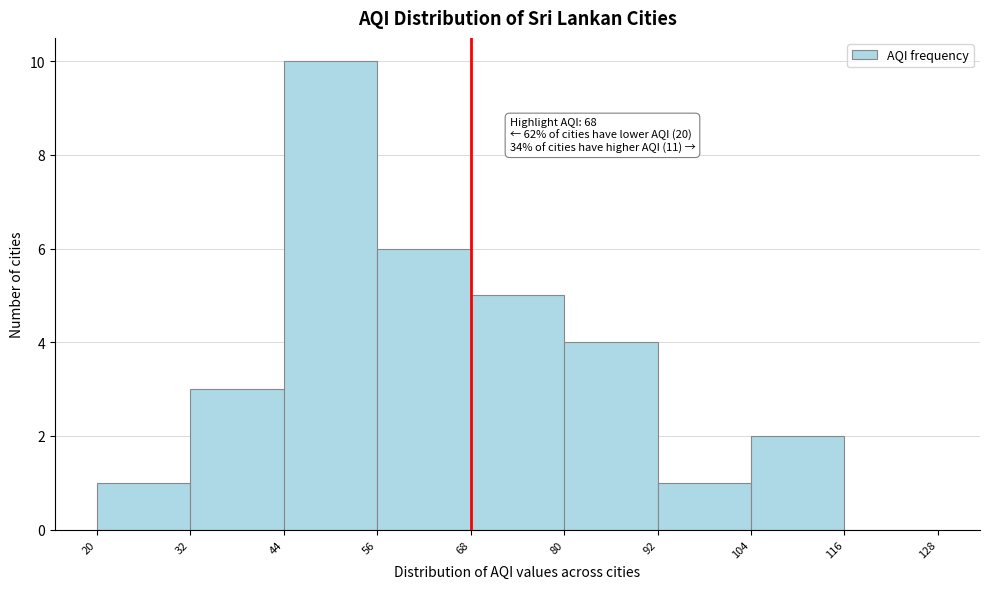

Which range on the x-axis has the tallest bar?

44 to 56